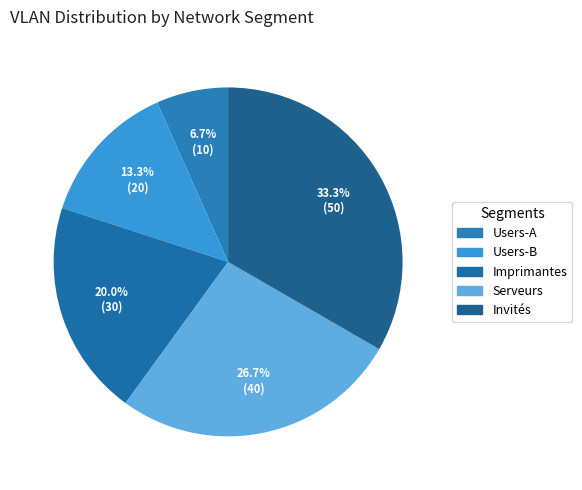

Which slice is the largest?

Invités